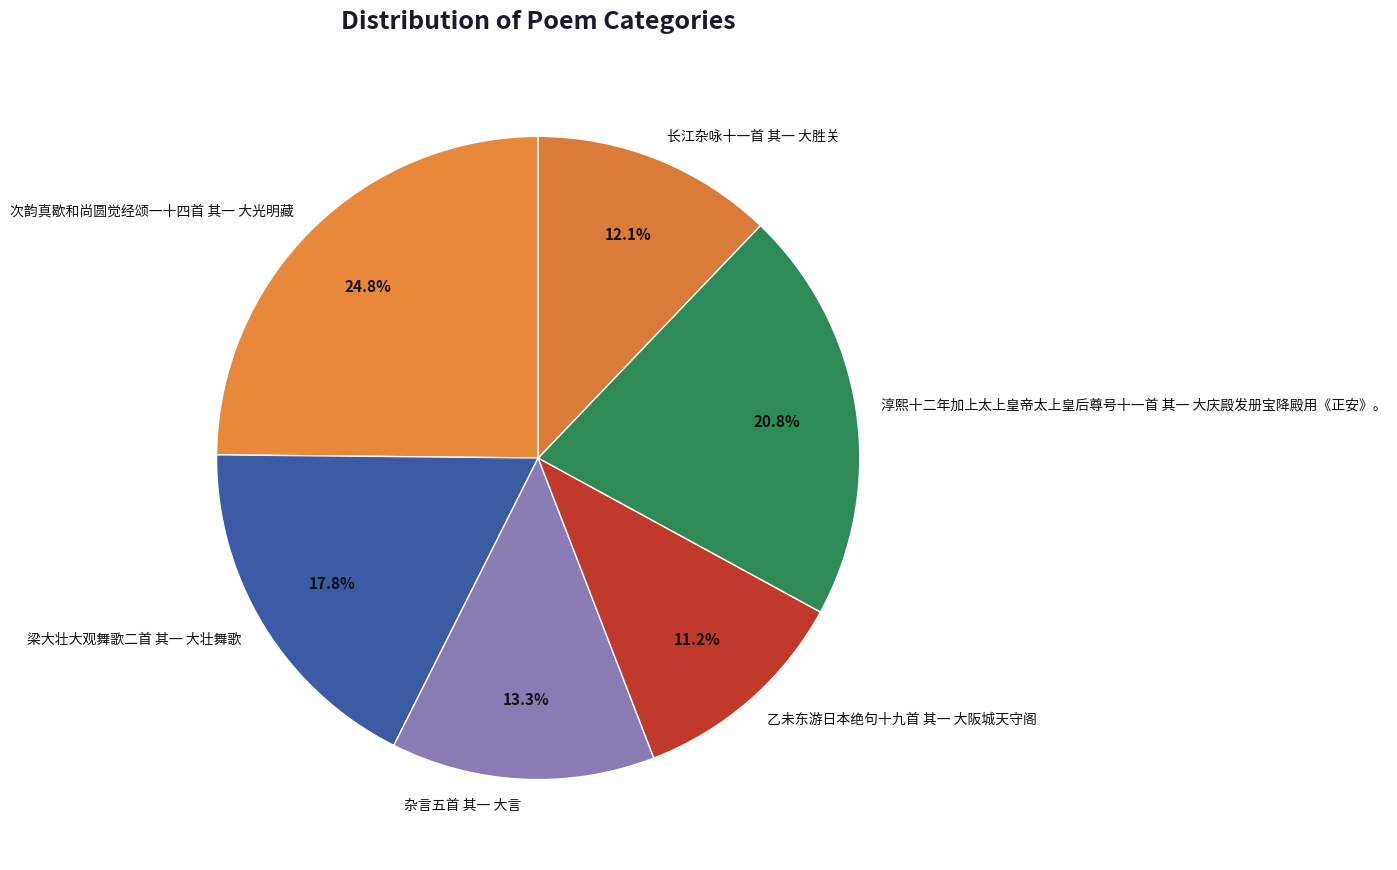

What is the ratio of the value at 杂言五首 其一 大言 to the value at 乙未东游日本绝句十九首 其一 大阪城天守阁?

1.2